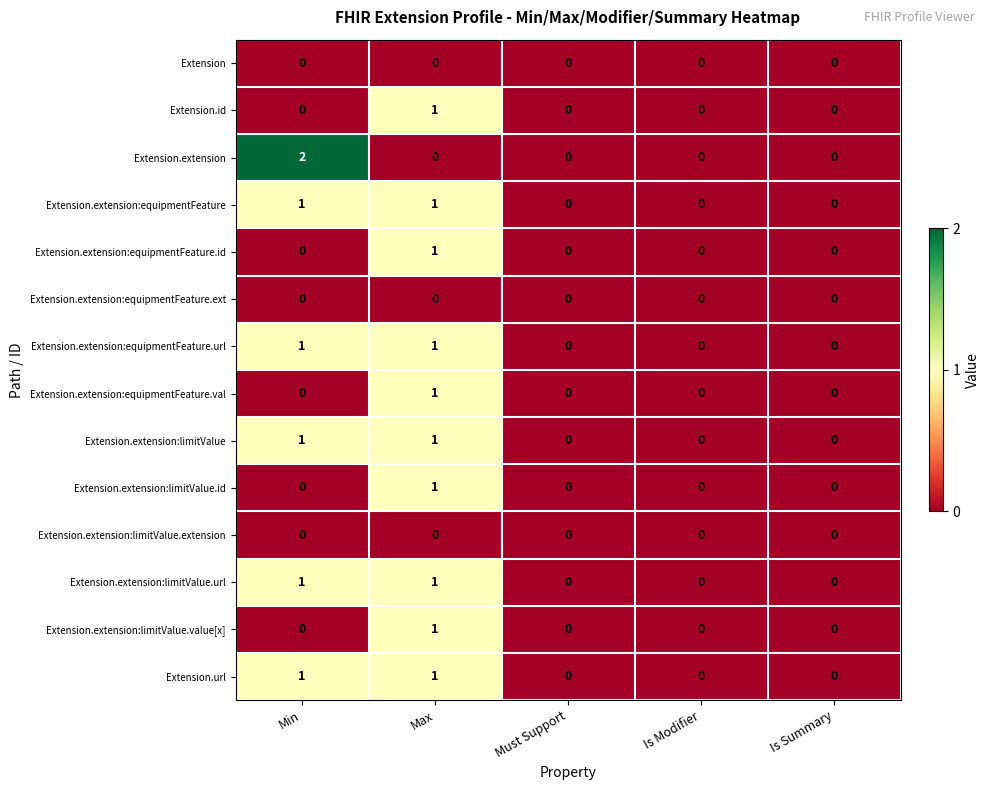

At which category is the sum across all series the highest?

Max